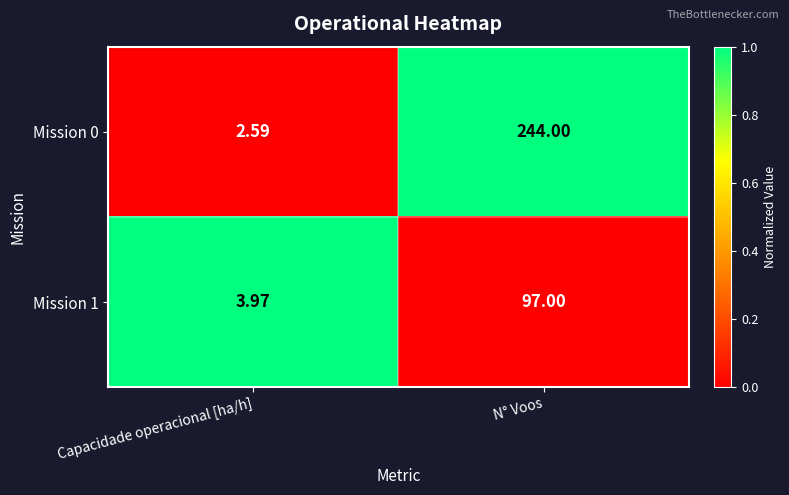

Where is Mission 0 nearest to the value 123?

Capacidade operacional [ha/h]